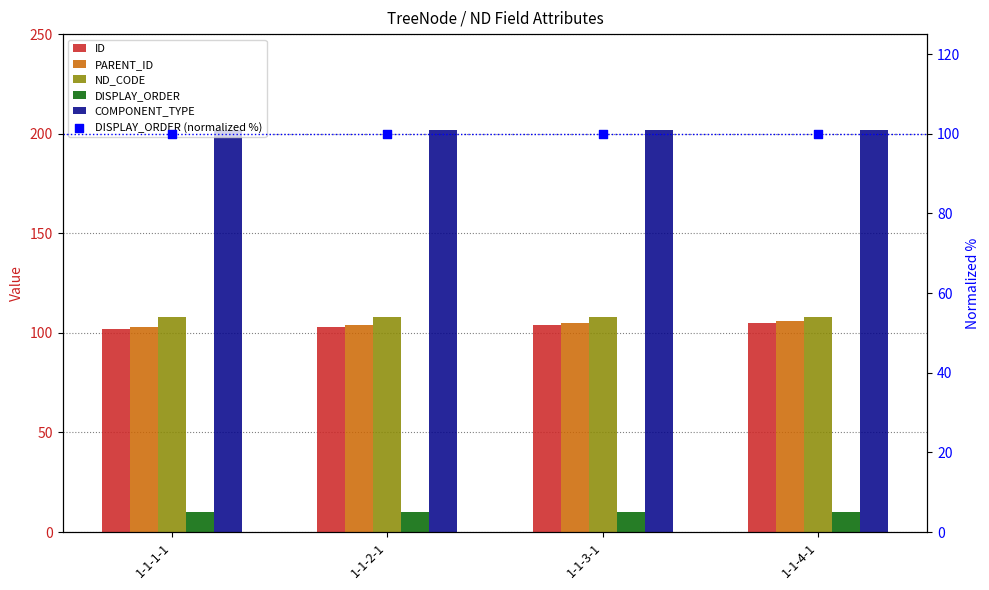

What are all the series names shown in the legend?

ID, PARENT_ID, ND_CODE, DISPLAY_ORDER, COMPONENT_TYPE, DISPLAY_ORDER (normalized %)